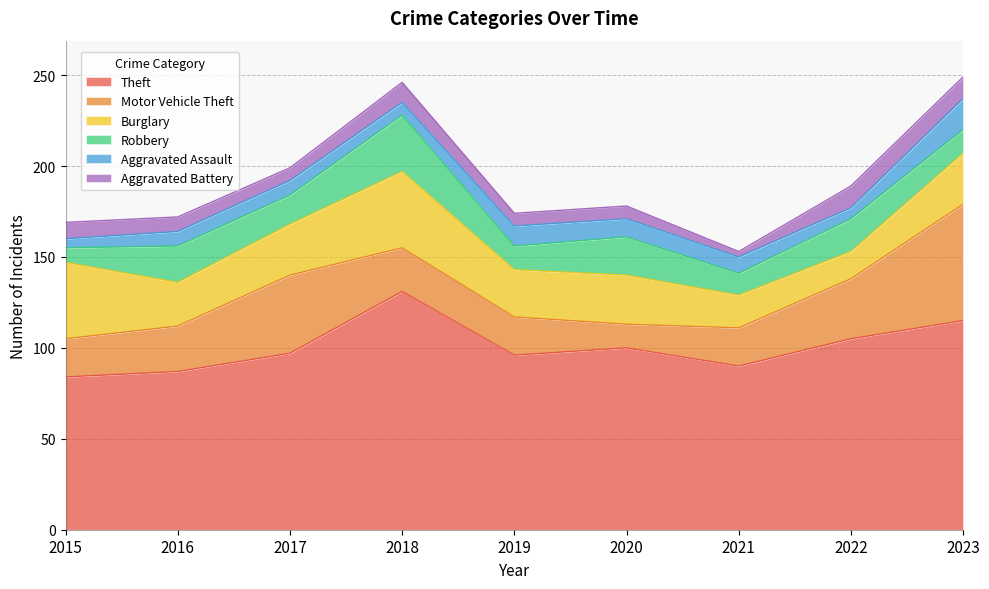

How many interior local peaks does the Motor Vehicle Theft series have?

1